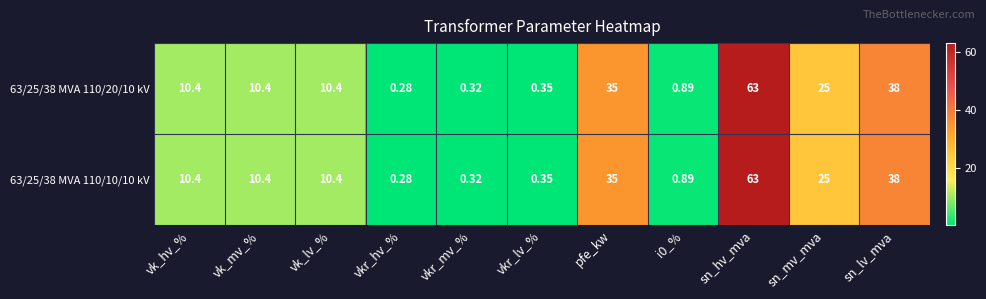

Where is 63/25/38 MVA 110/10/10 kV nearest to the value 31?

pfe_kw